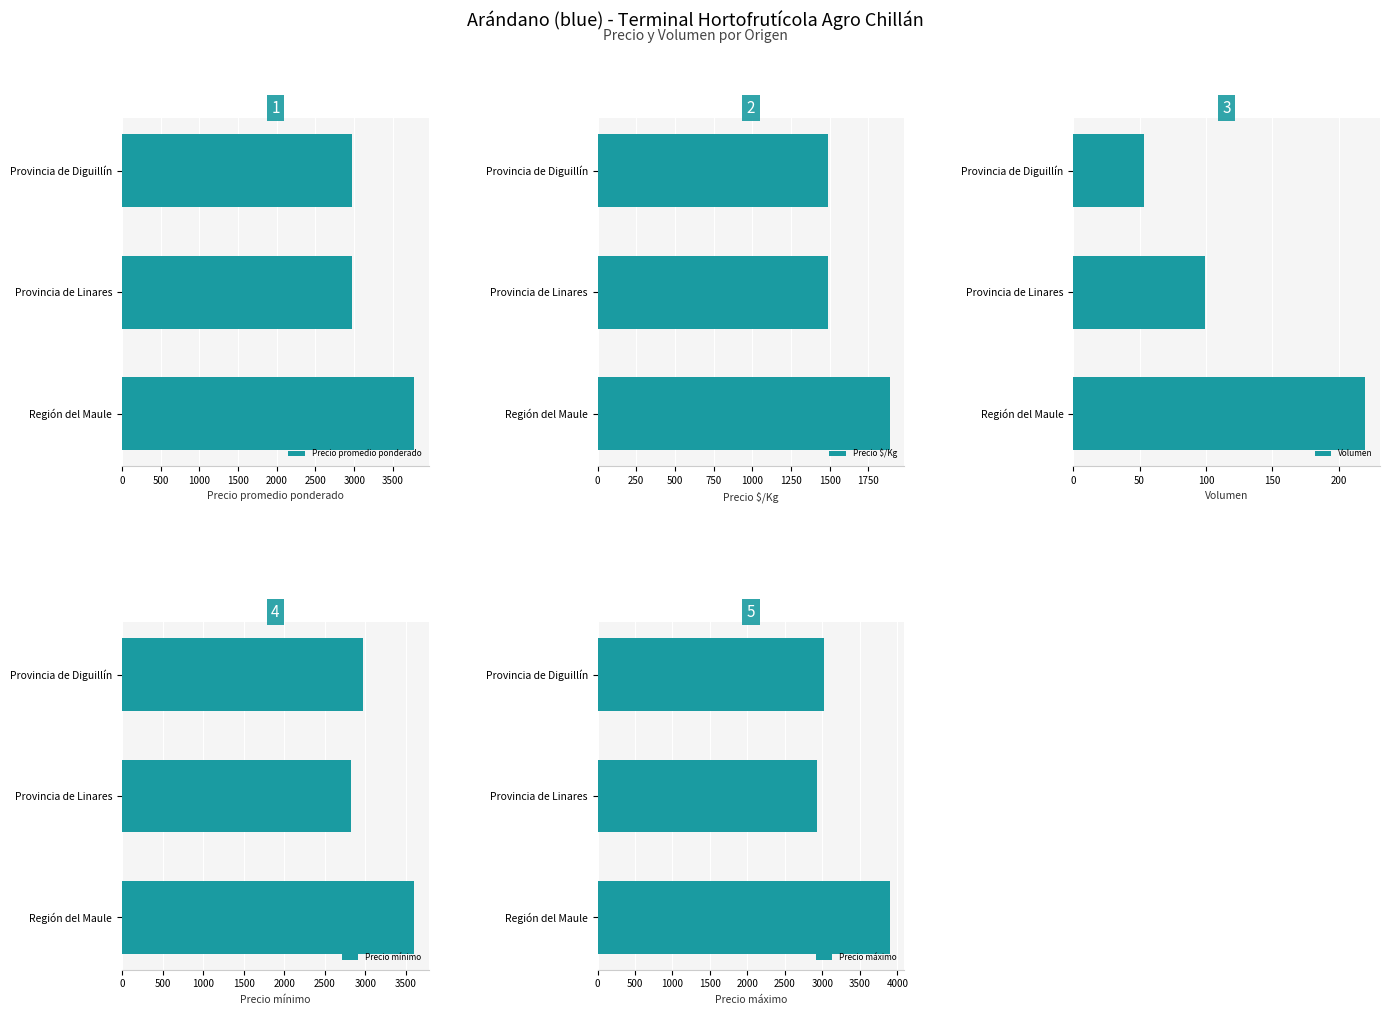

List the series in order of their peak value, lowest first.

Volumen, Precio $/Kg, Precio mínimo, Precio promedio ponderado, Precio máximo